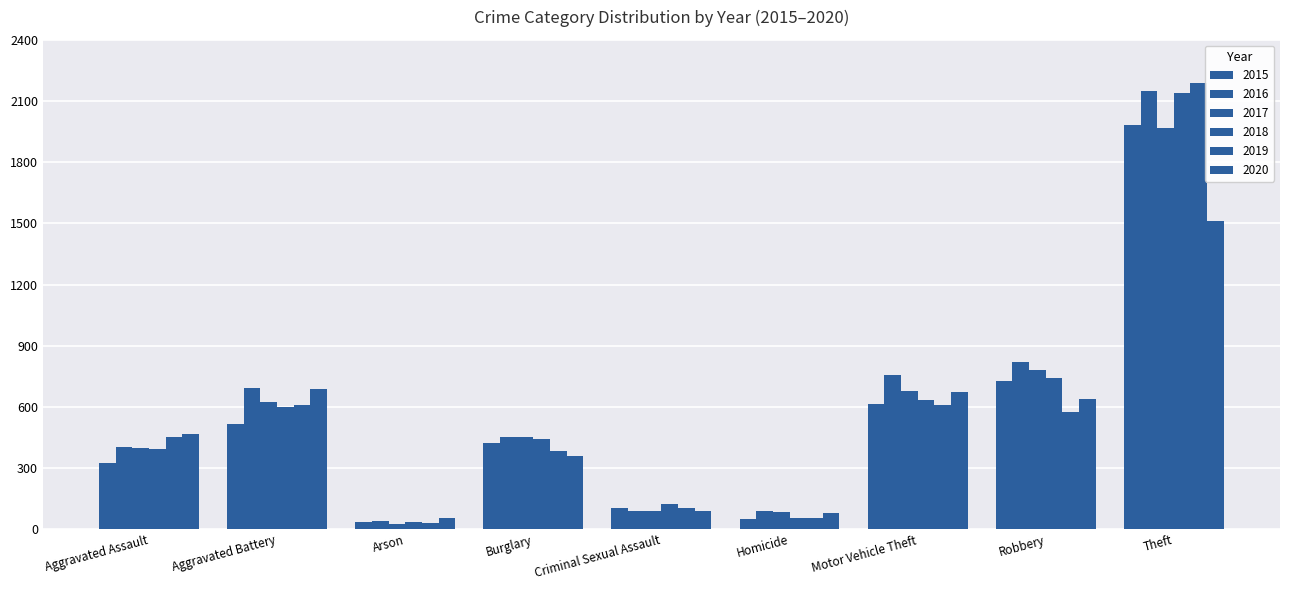

Are the bars horizontal?

No